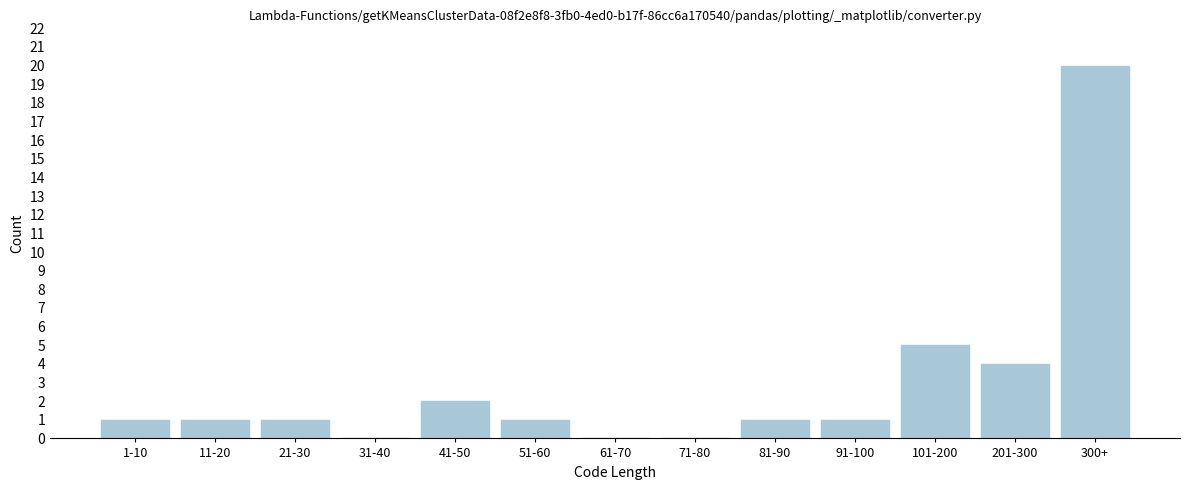

Reading left to right, list all the values displayed in this chart.

1-10=1	11-20=1	21-30=1	31-40=0	41-50=2	51-60=1	61-70=0	71-80=0	81-90=1	91-100=1	101-200=5	201-300=4	300+=20